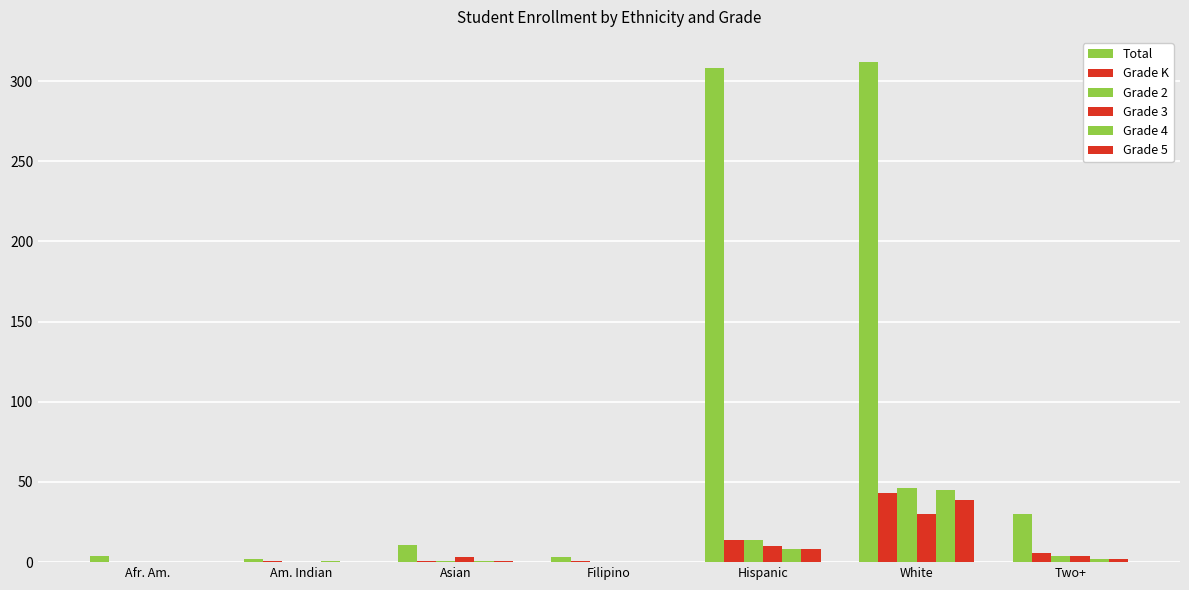

The Grade 3 series shows 1 at Two+. True or false?

False